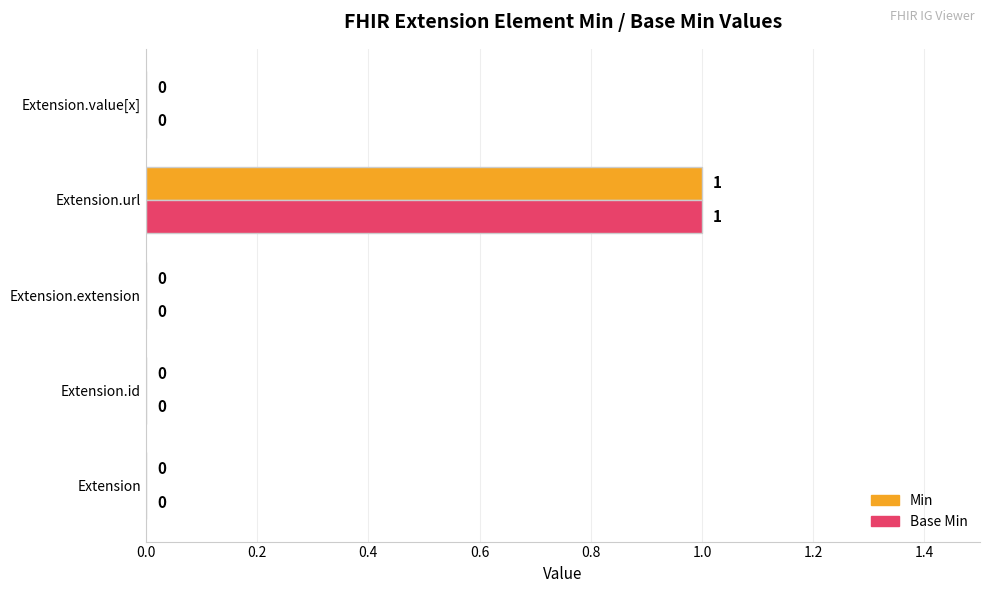

The value of Base Min at Extension.id is 0. True or false?

True